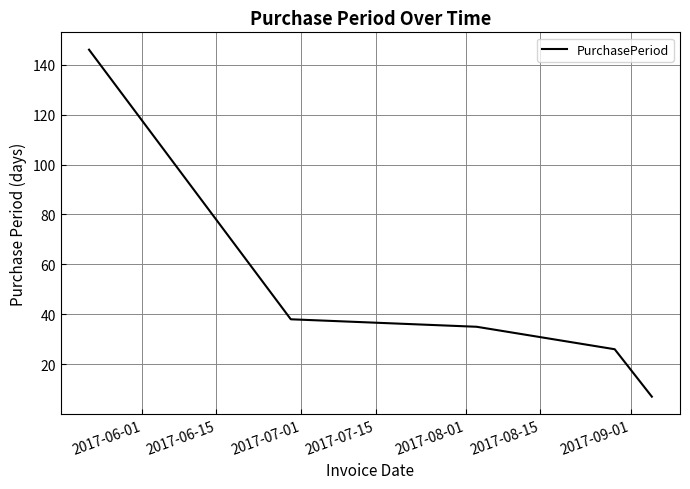

True or false: there are more than 2 points higher than both neighbors.

False